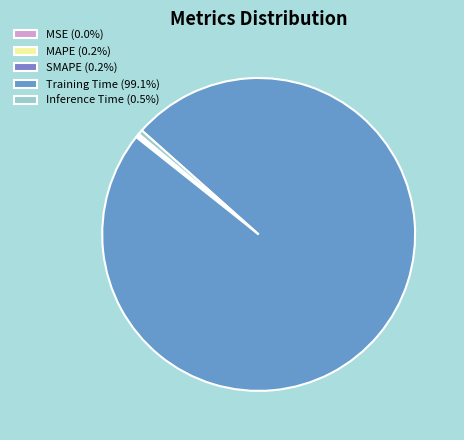

Which slice is the smallest?

MSE